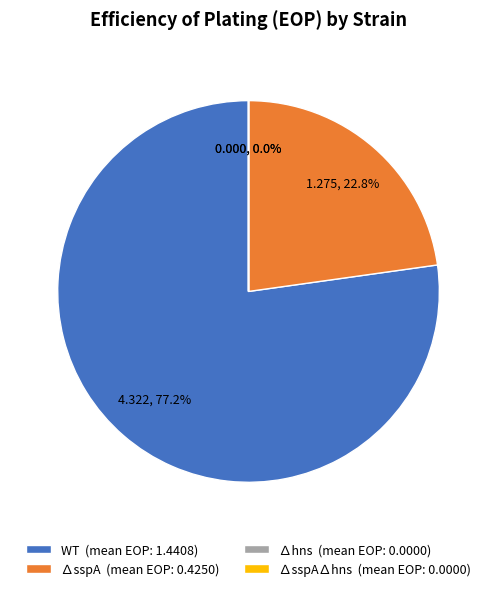

What is the ratio of the value at WT (mean EOP: 1.4408) to the value at ∆sspA (mean EOP: 0.4250)?

3.4